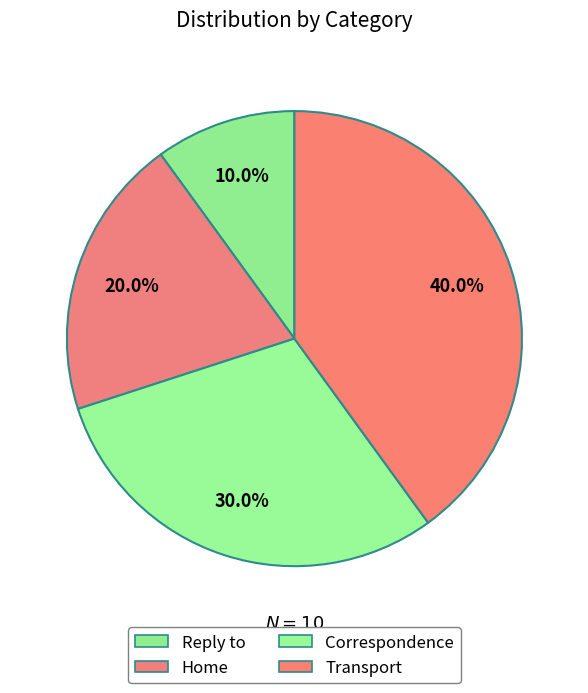

How many slices are in this pie chart?

4